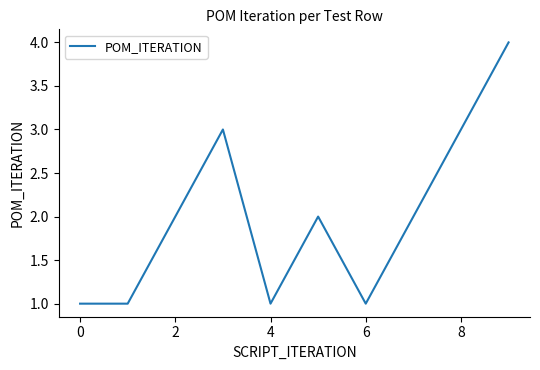

What is the difference between the maximum and minimum values?

3